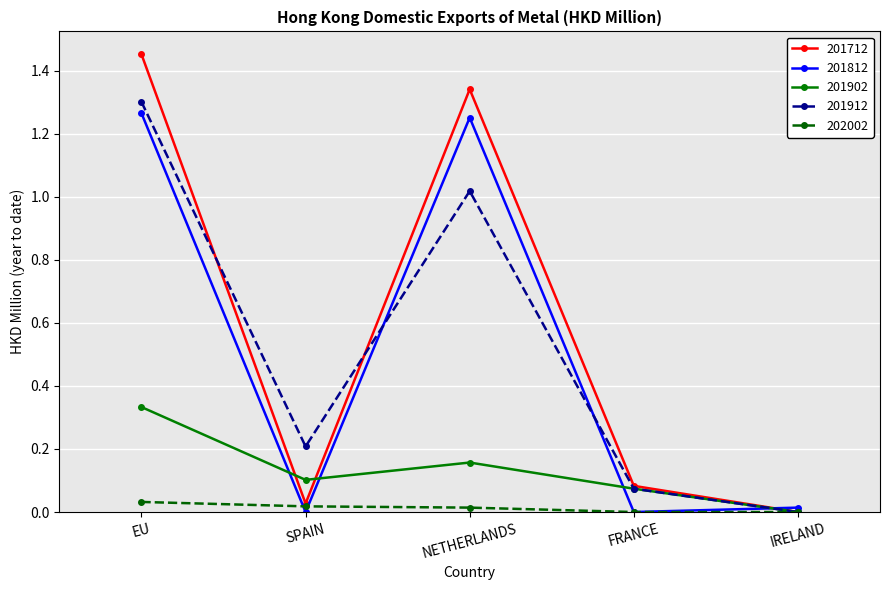

What are all the series names shown in the legend?

201712, 201812, 201902, 201912, 202002